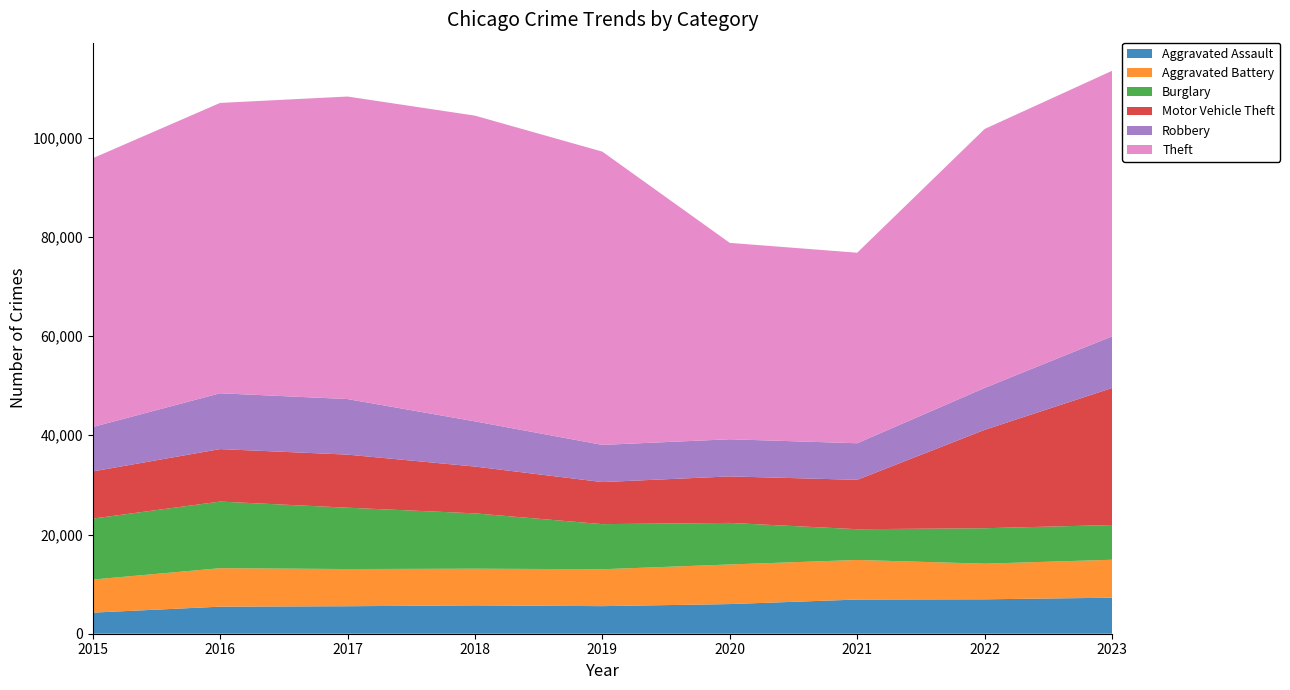

Reading right to left, extract all data points from this chart.

Aggravated Assault: 2023=7263	2022=6936	2021=6891	2020=5976	2019=5559	2018=5717	2017=5541	2016=5454	2015=4251
Aggravated Battery: 2023=7648	2022=7185	2021=7981	2020=7983	2019=7442	2018=7393	2017=7500	2016=7758	2015=6667
Burglary: 2023=7000	2022=7147	2021=6196	2020=8380	2019=9090	2018=11151	2017=12363	2016=13428	2015=12285
Motor Vehicle Theft: 2023=27626	2022=19831	2021=9954	2020=9376	2019=8477	2018=9437	2017=10703	2016=10581	2015=9510
Robbery: 2023=10415	2022=8451	2021=7375	2020=7486	2019=7498	2018=9114	2017=11197	2016=11252	2015=8950
Theft: 2023=53523	2022=52200	2021=38408	2020=39589	2019=59116	2018=61628	2017=60985	2016=58529	2015=54180